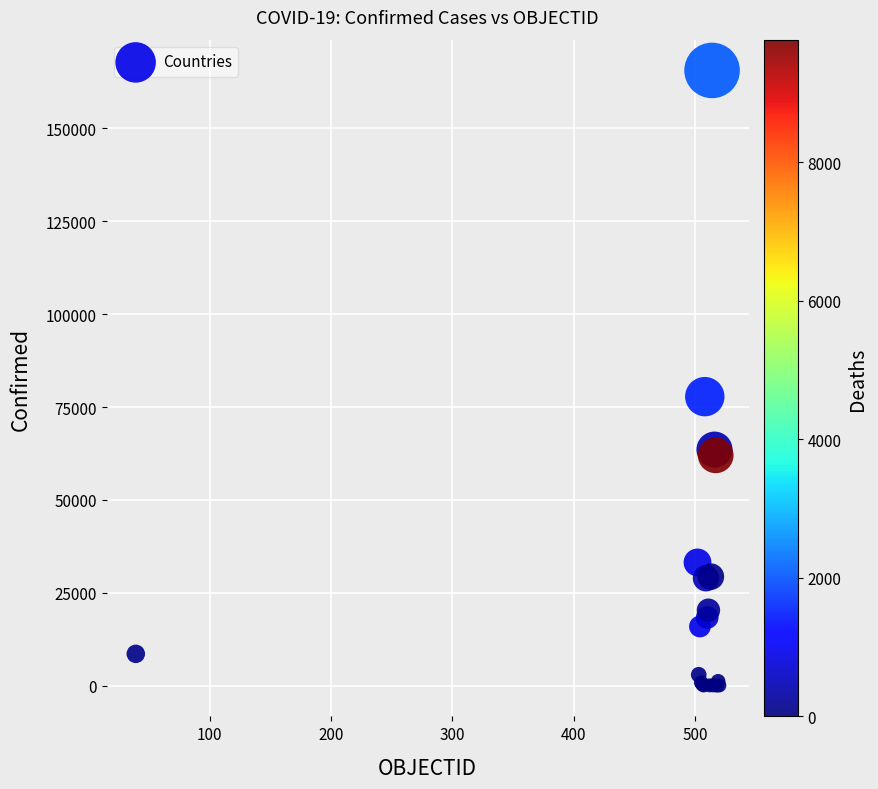

What Y value in the scatter plot is closest to 82824?

77815